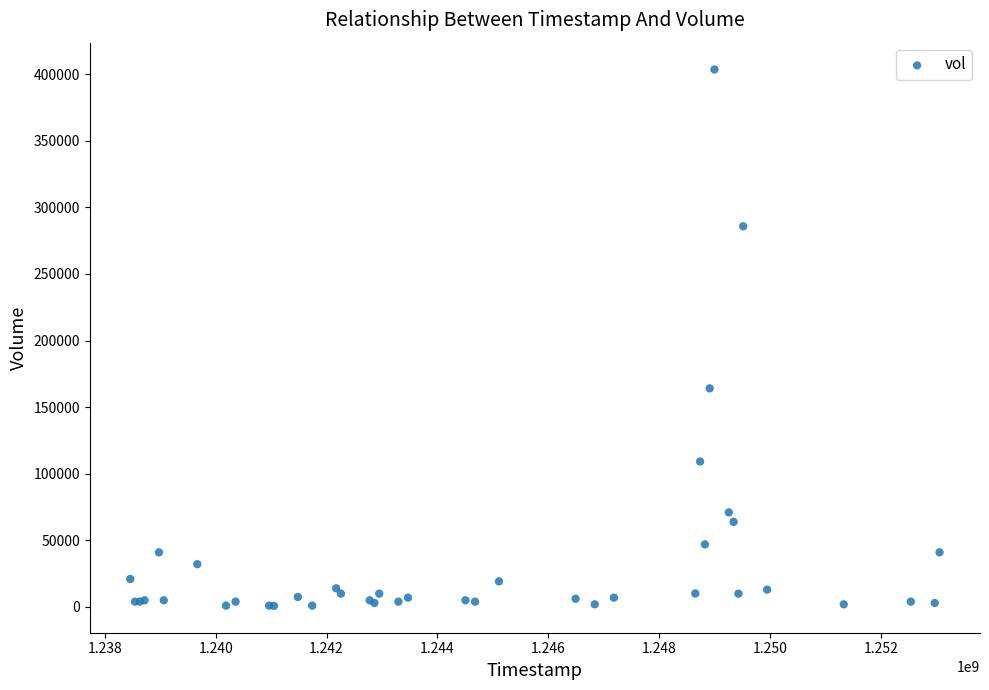

What Y value in the scatter plot is closest to 202150?

164100